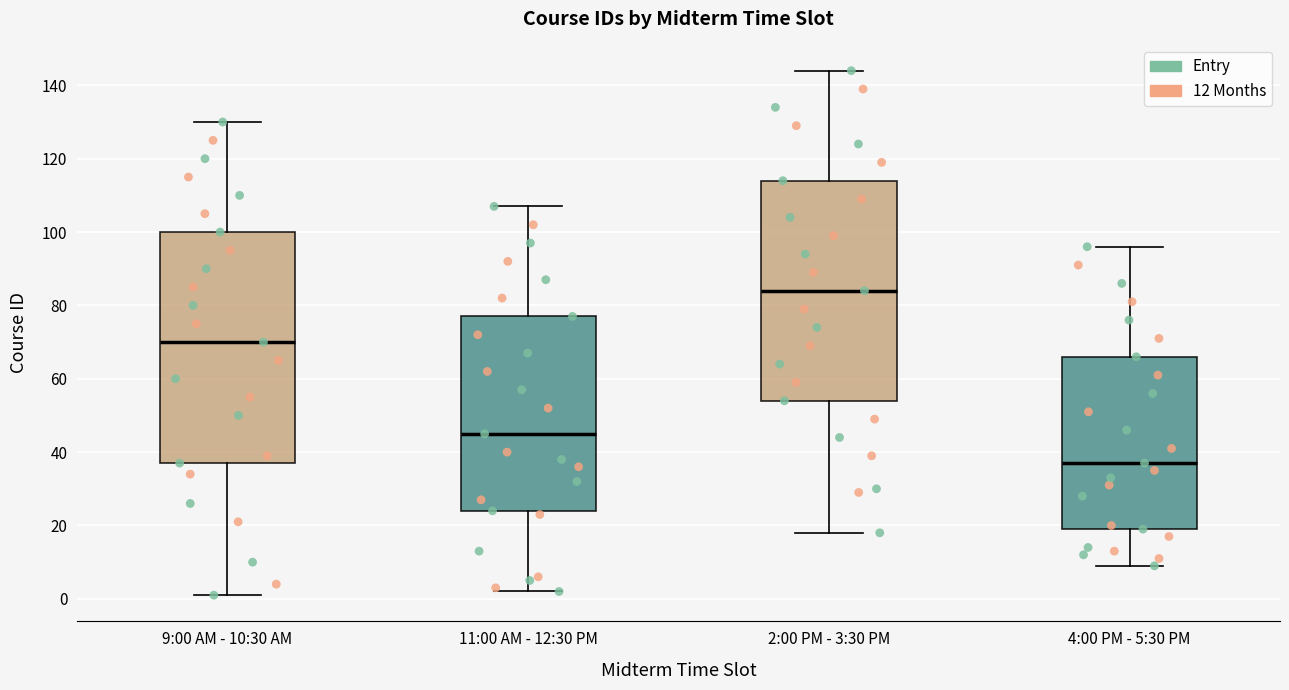

Reading left to right, read every box against the y-axis: the position of its median line, the range the box covers, and the ends of its whiskers. The values are not printed on the chart, so give them approximately, as read against the axis.

9:00 AM - 10:30 AM: median 70, box 38 to 100, whiskers 2 to 130
11:00 AM - 12:30 PM: median 46, box 24 to 78, whiskers 2 to 108
2:00 PM - 3:30 PM: median 84, box 54 to 114, whiskers 18 to 144
4:00 PM - 5:30 PM: median 38, box 20 to 66, whiskers 10 to 96